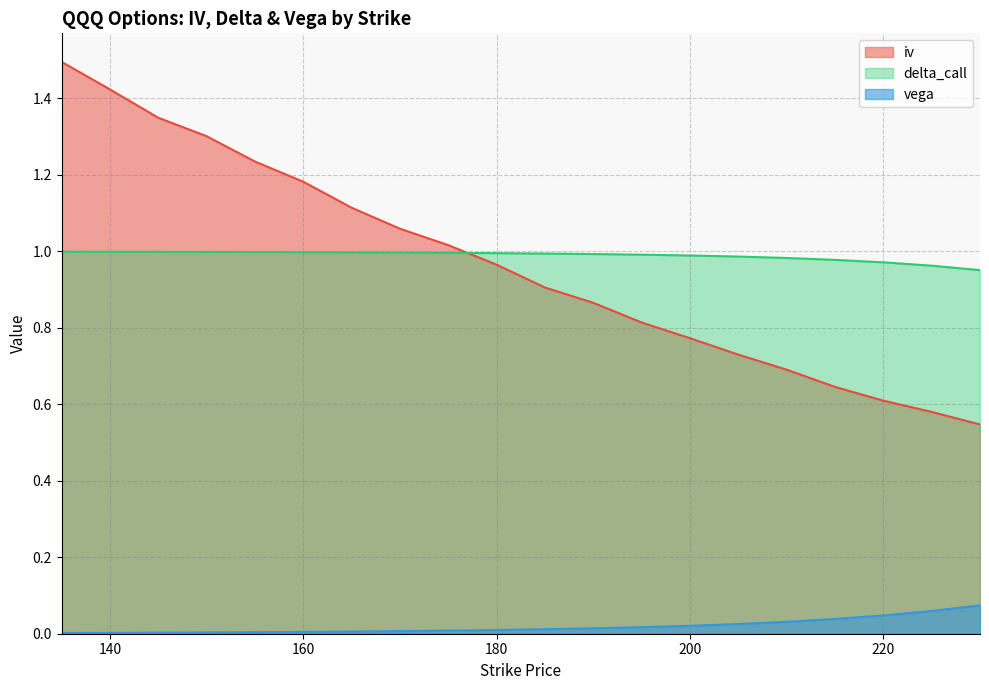

Between 140 and 150, which series saw the biggest shift?

iv